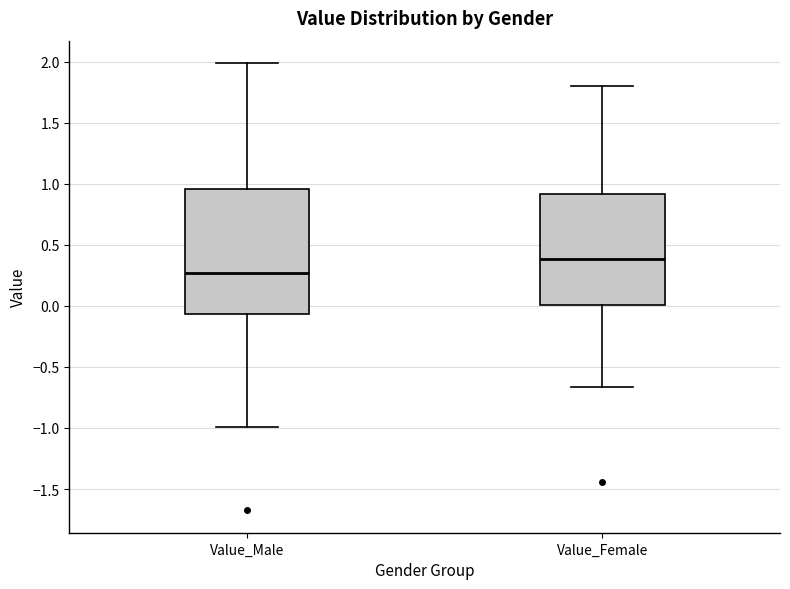

Which box's median line is the highest?

Value_Female